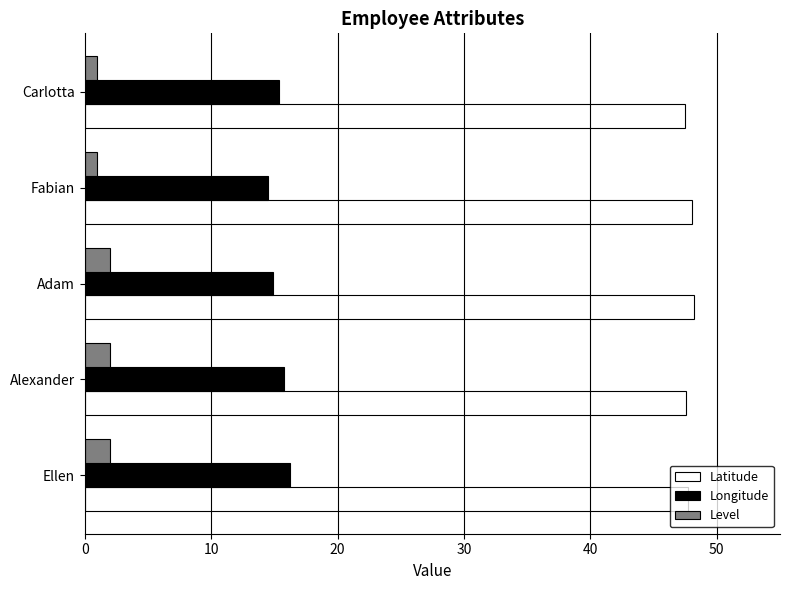

How many distinct data groups are displayed?

3